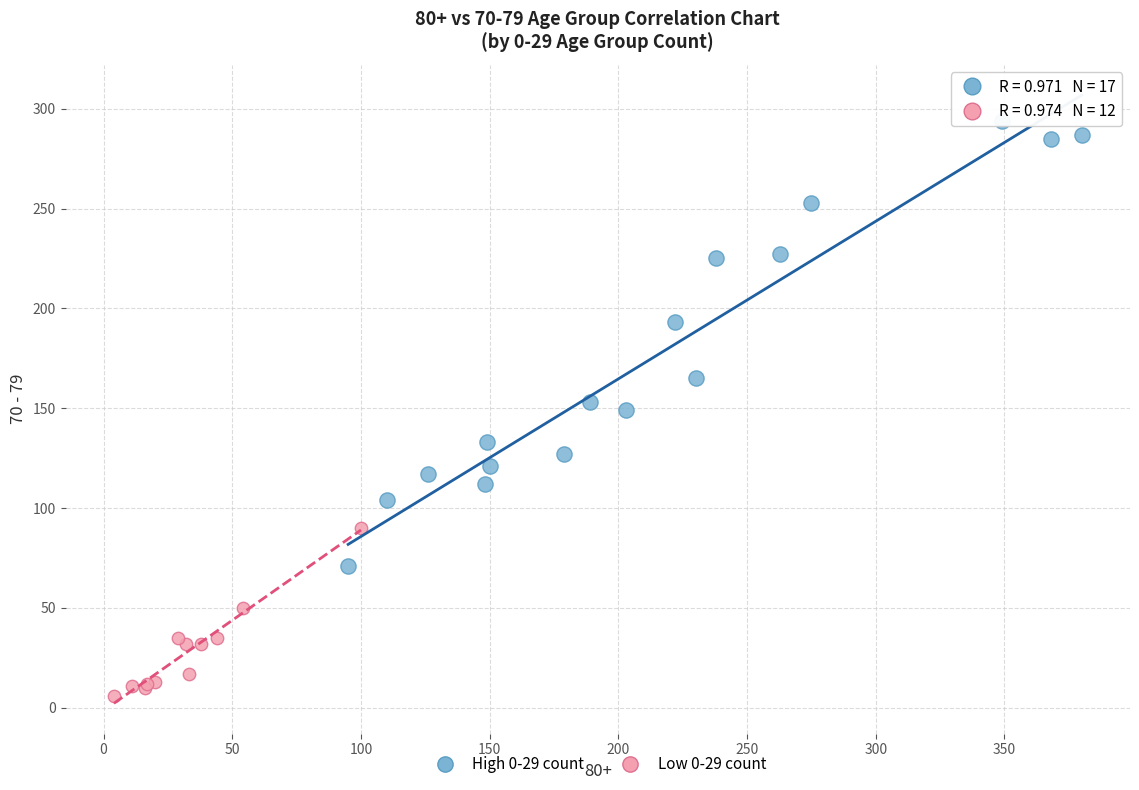

Which series contains the lowest Y value?

Low 0-29 count